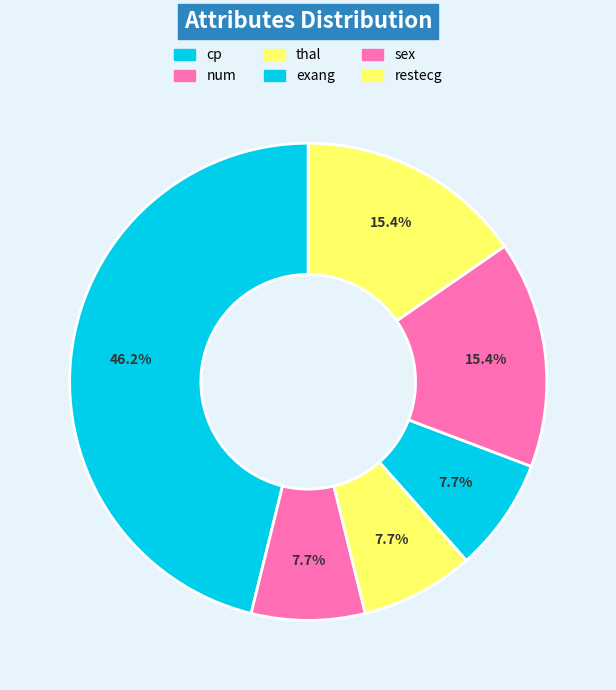

Does any single category account for the majority?

No